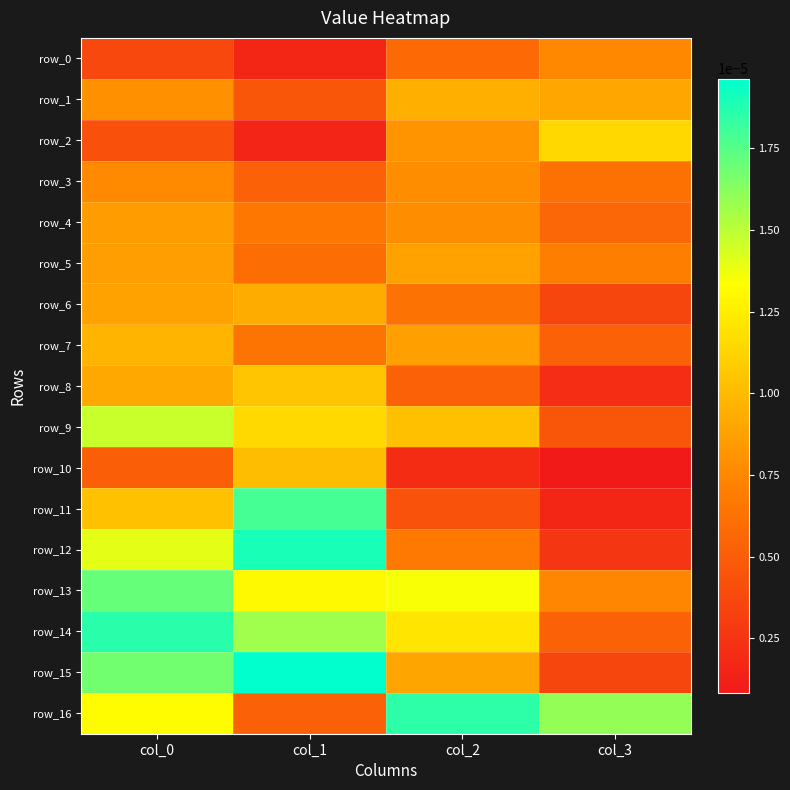

Which label corresponds to the smallest value in the chart?

col_3